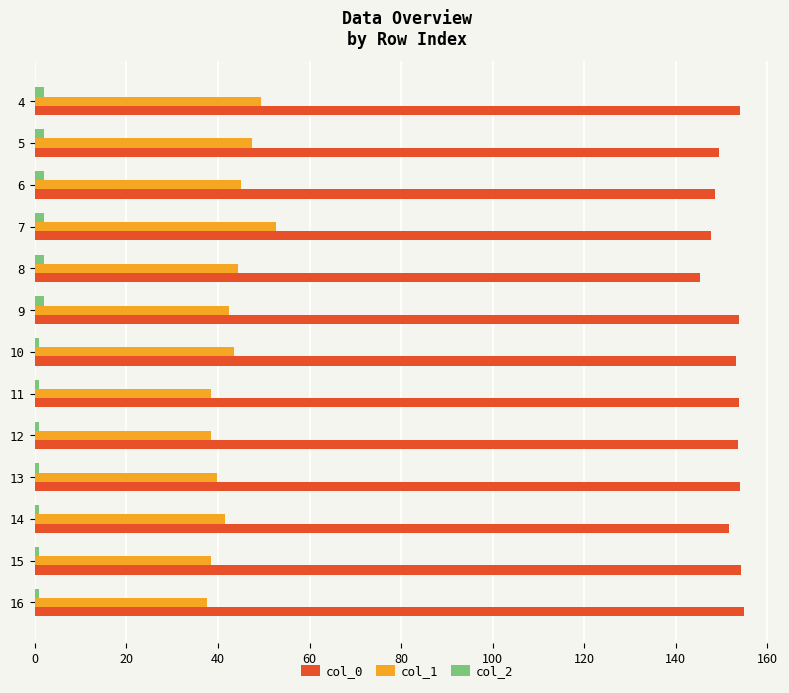

What is the highest value of the col_0 series?

154.9